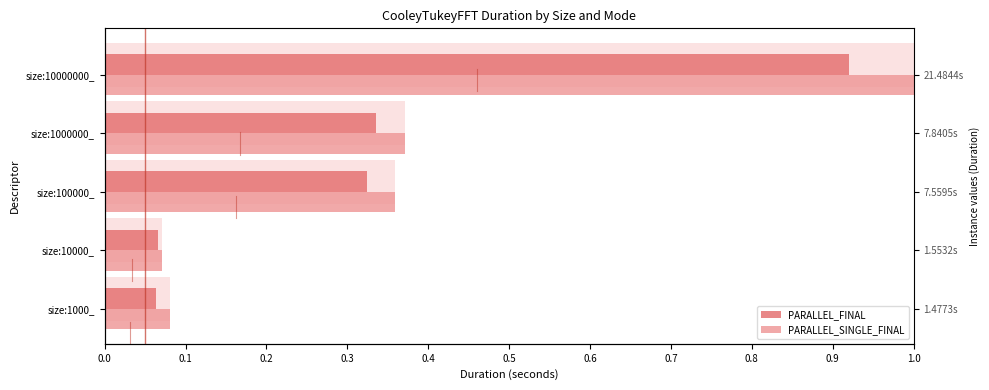

What is the total value across all series at size:10000000_?

1.9